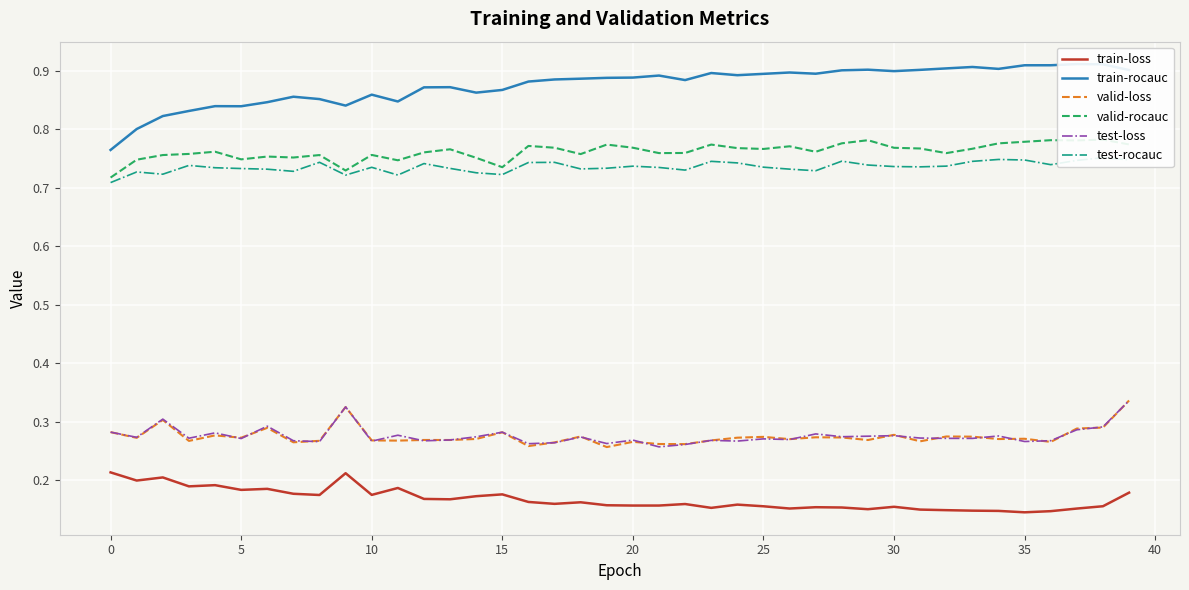

What is the label of the 20th point from the right?

20